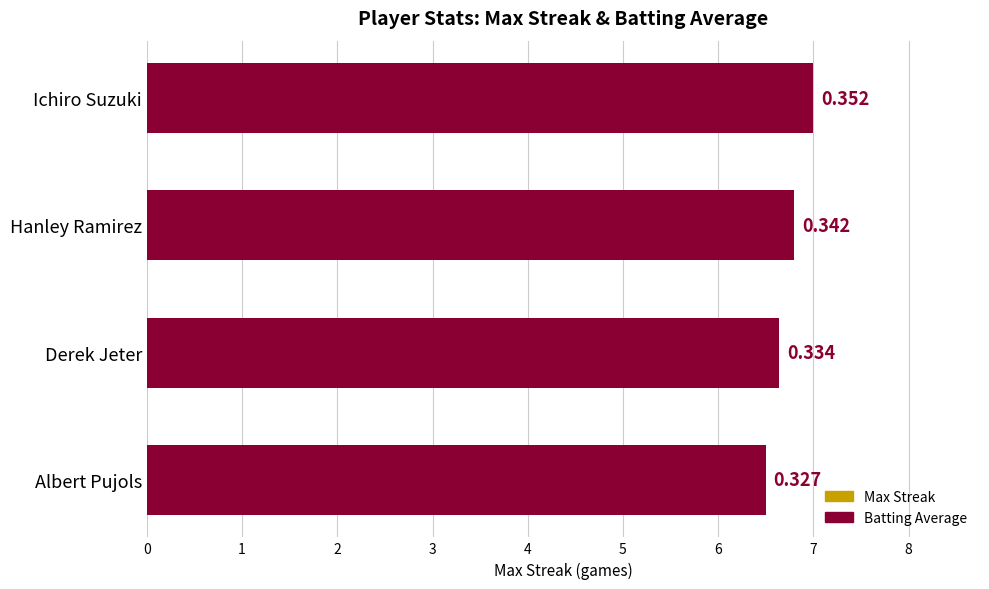

The Batting Average series shows 6.6 at 2. True or false?

True